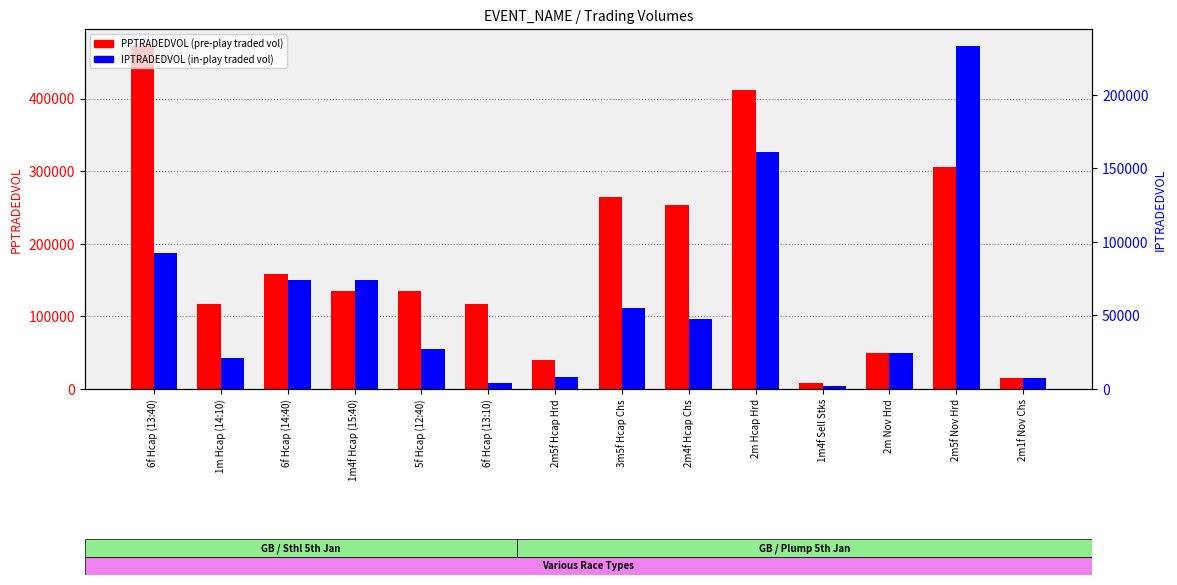

What is the value of the PPTRADEDVOL bar at the 13th from the left?

305538.4